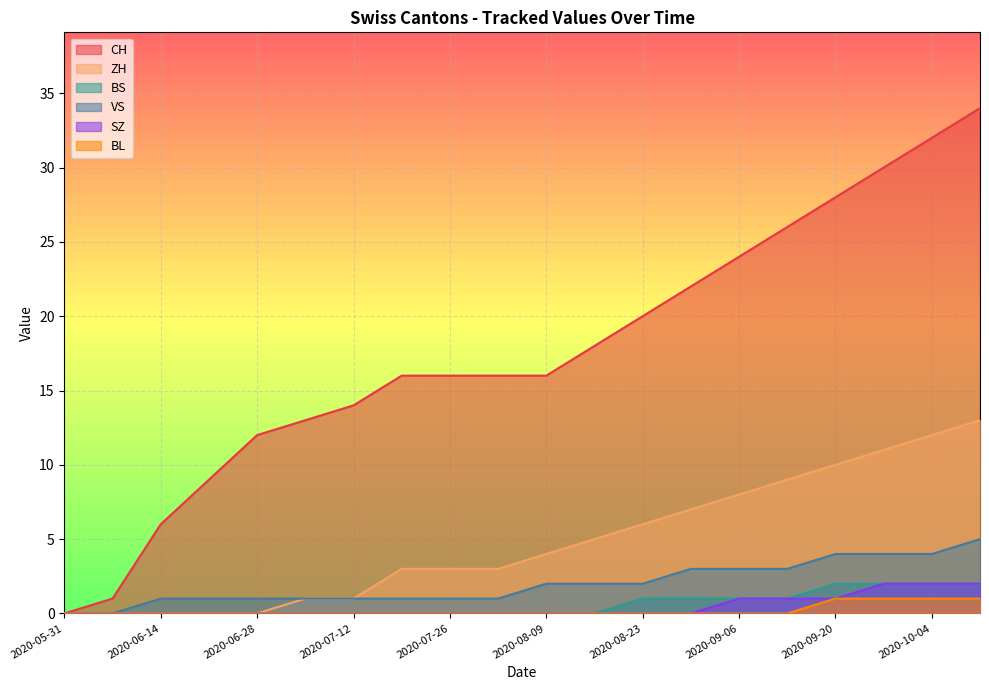

How many data points does each series have?

20